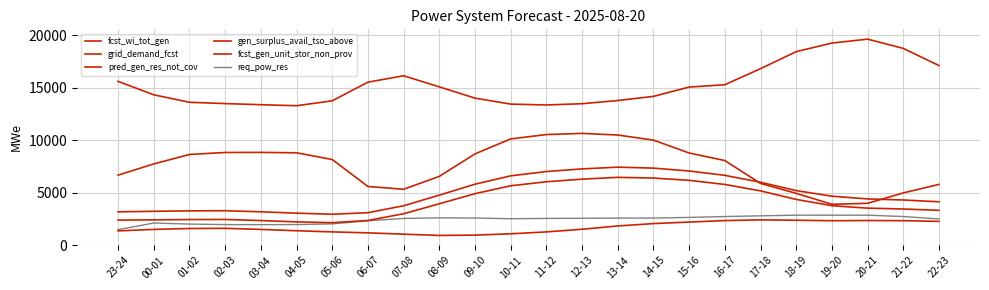

Rank the categories by gen_surplus_avail_tso_above value from lowest to highest.

19-20, 20-21, 18-19, 21-22, 07-08, 06-07, 22-23, 17-18, 08-09, 23-24, 00-01, 16-17, 05-06, 01-02, 09-10, 15-16, 04-05, 02-03, 03-04, 14-15, 10-11, 13-14, 11-12, 12-13